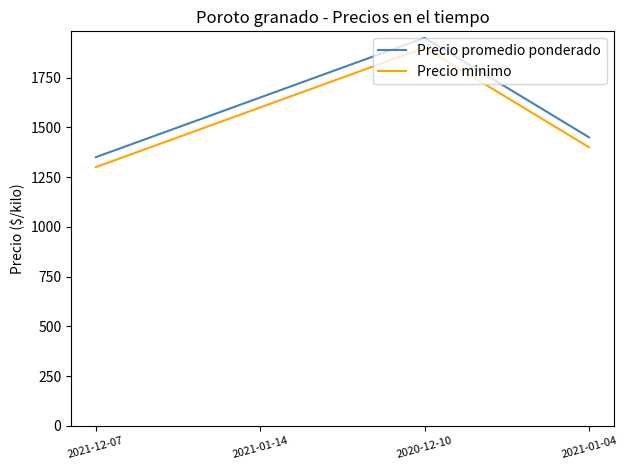

At which label does Precio promedio ponderado reach its peak?

2020-12-10